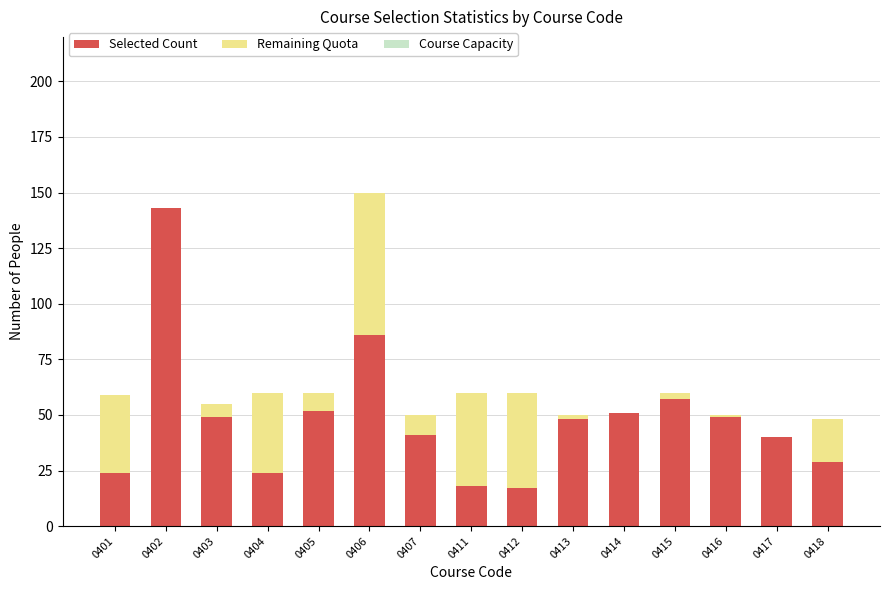

What is the total value across all series at 0404?

60